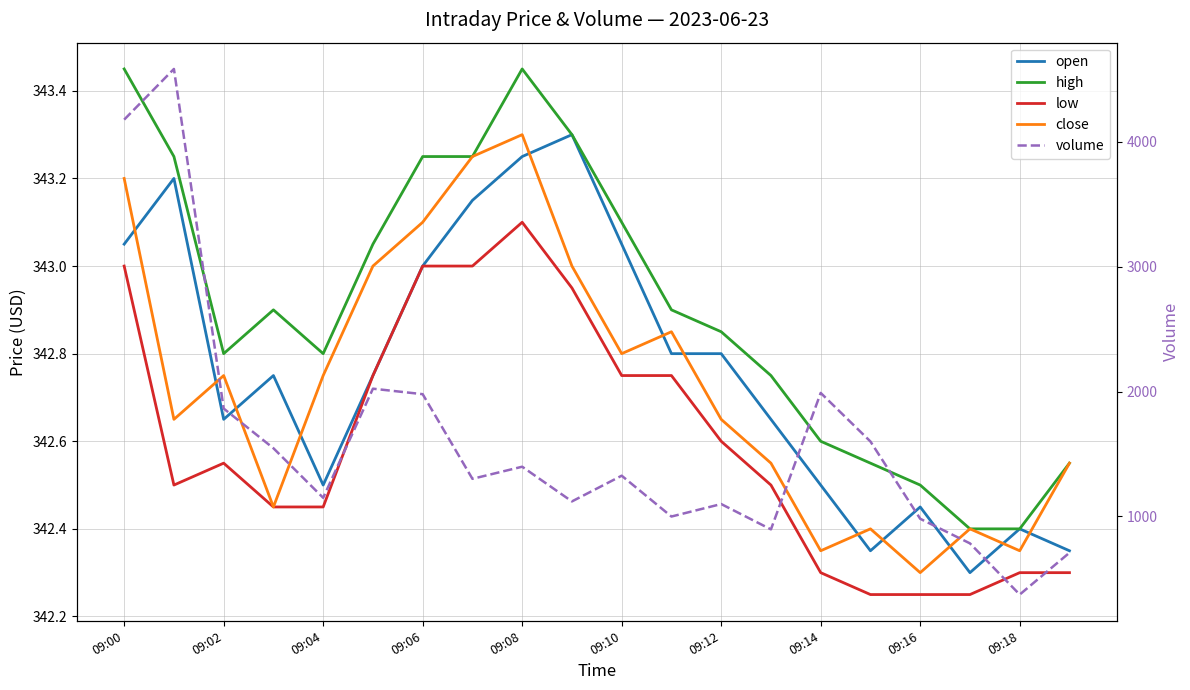

What is the sum of all volume values?

31899.0